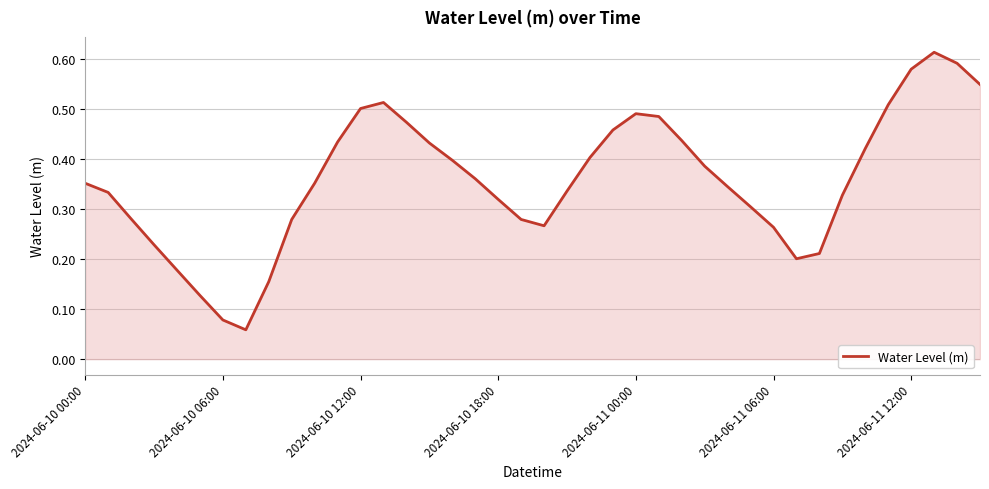

How many lines are shown in the chart?

1